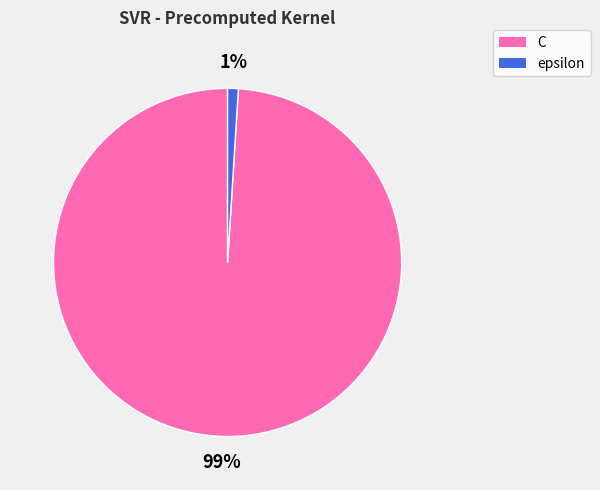

Count the number of slices in the pie.

2